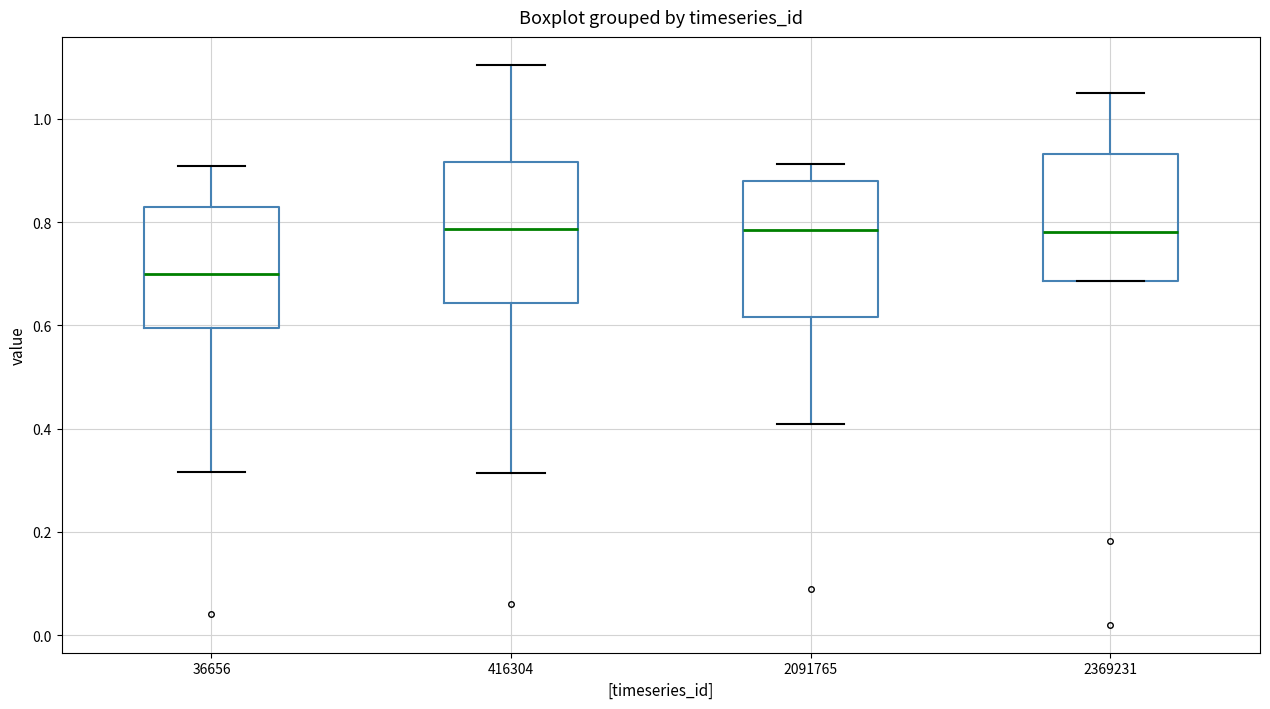

Which box has the lowest median line?

36656